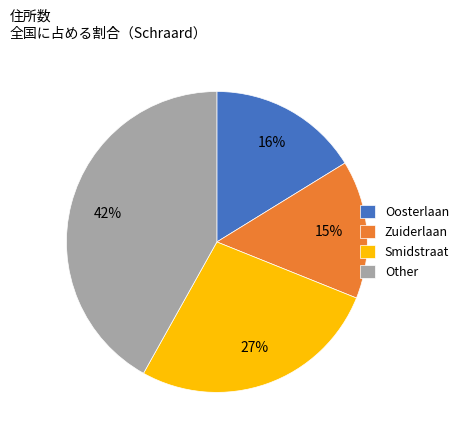

Does Zuiderlaan represent more than half of the total?

No